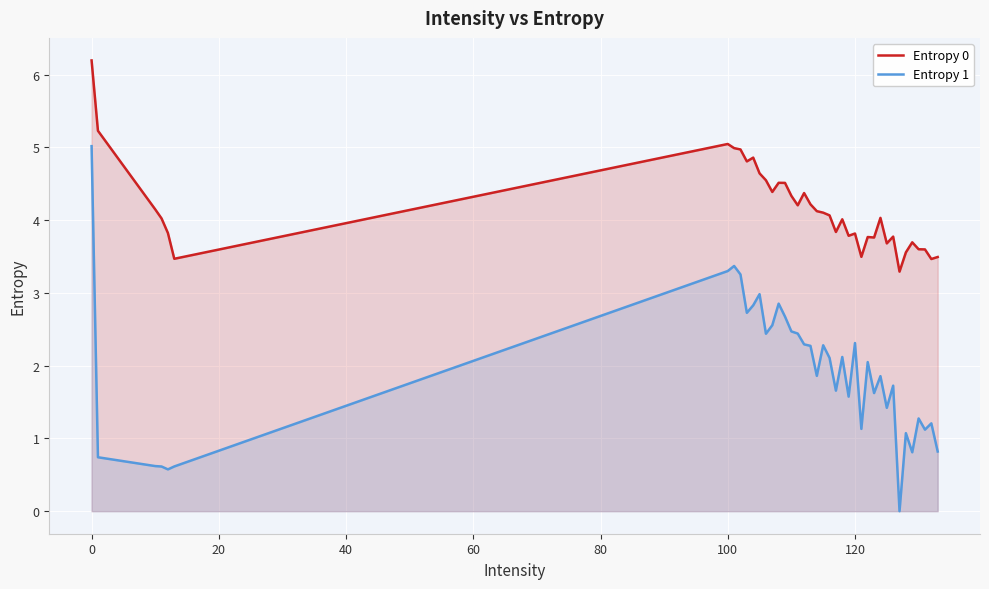

Which series has the largest range (max minus min)?

Entropy 1